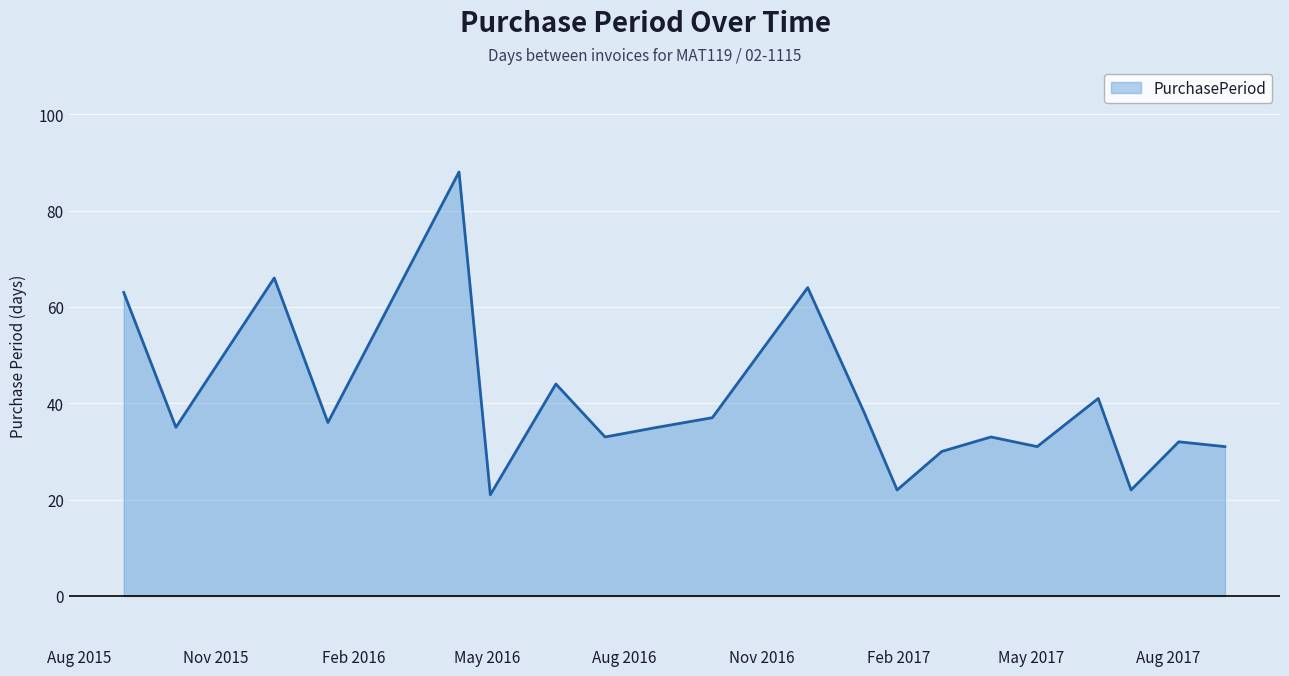

What is the greatest value displayed?

88